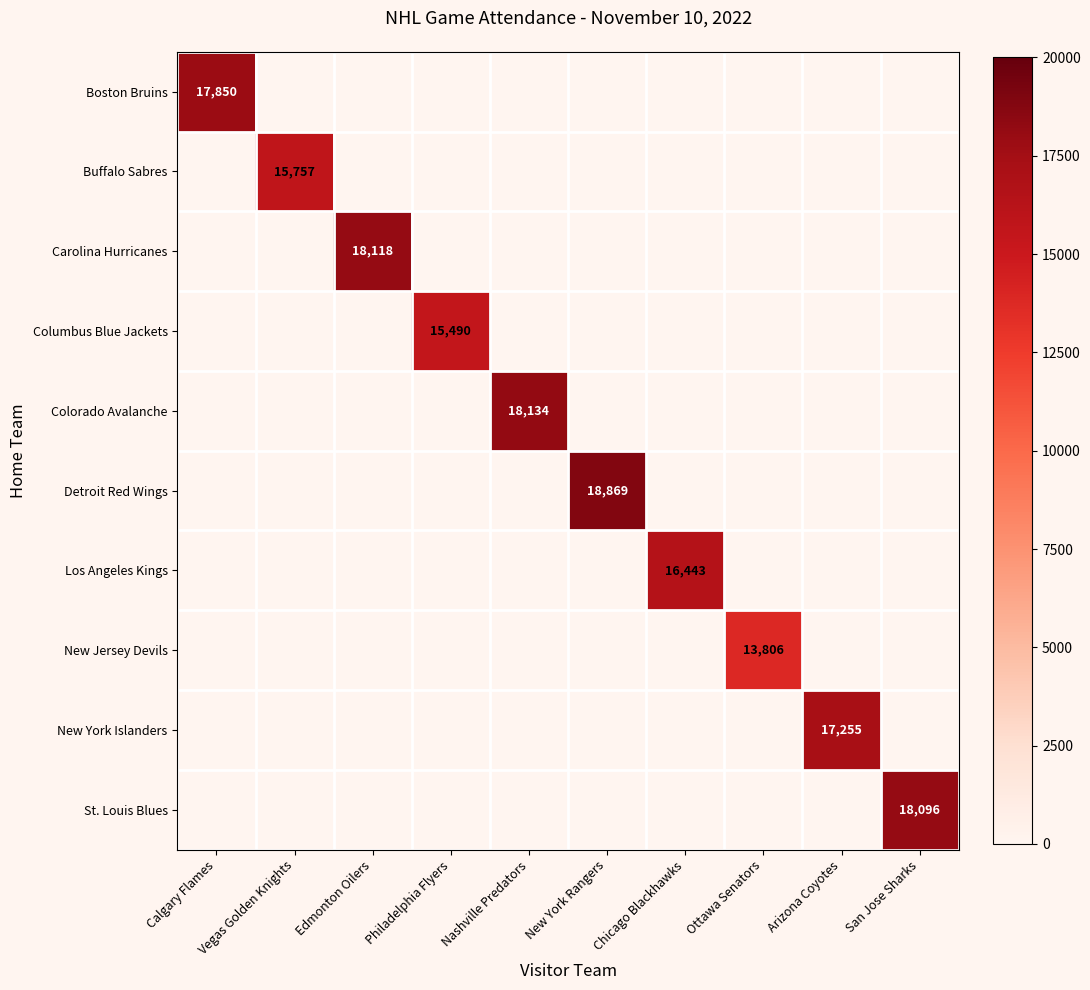

How many distinct data groups are displayed?

10